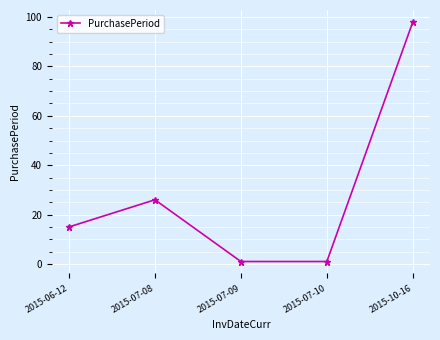

How many values are between 1 and 26?

4